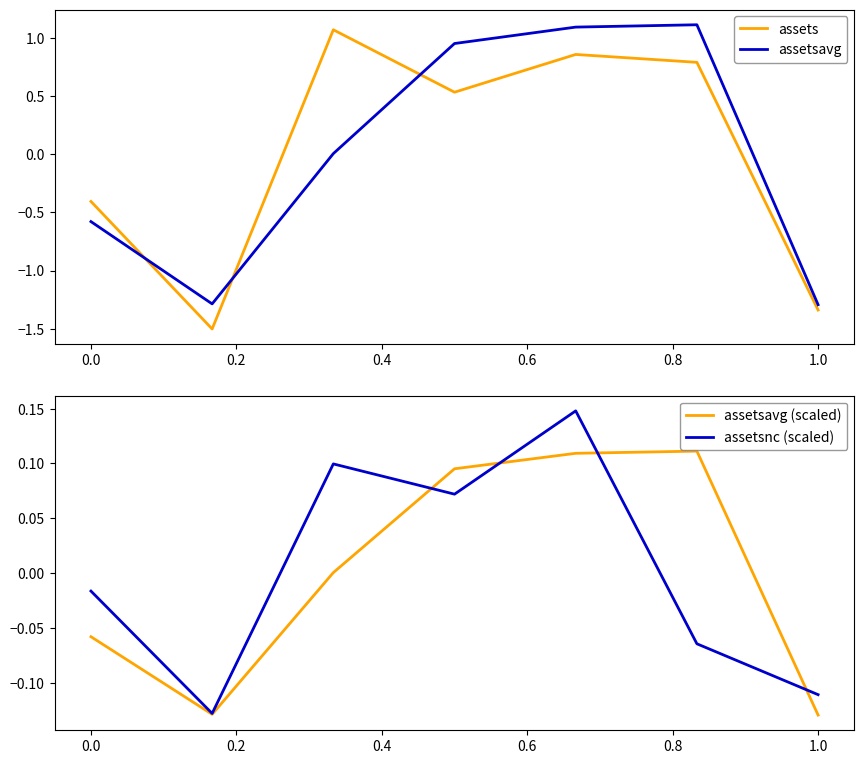

What is the minimum value for assets?

-1.5